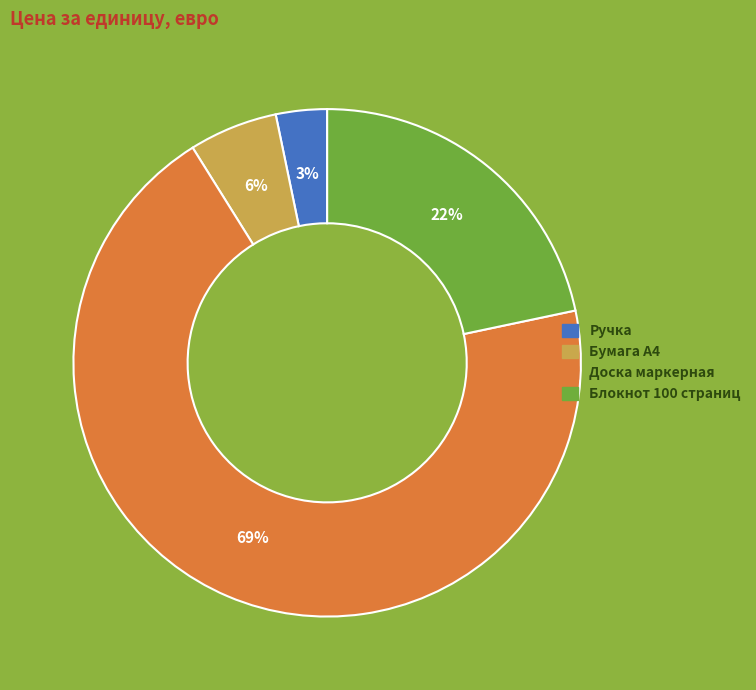

To the nearest percent, what percentage of the pie is Блокнот 100 страниц?

22%